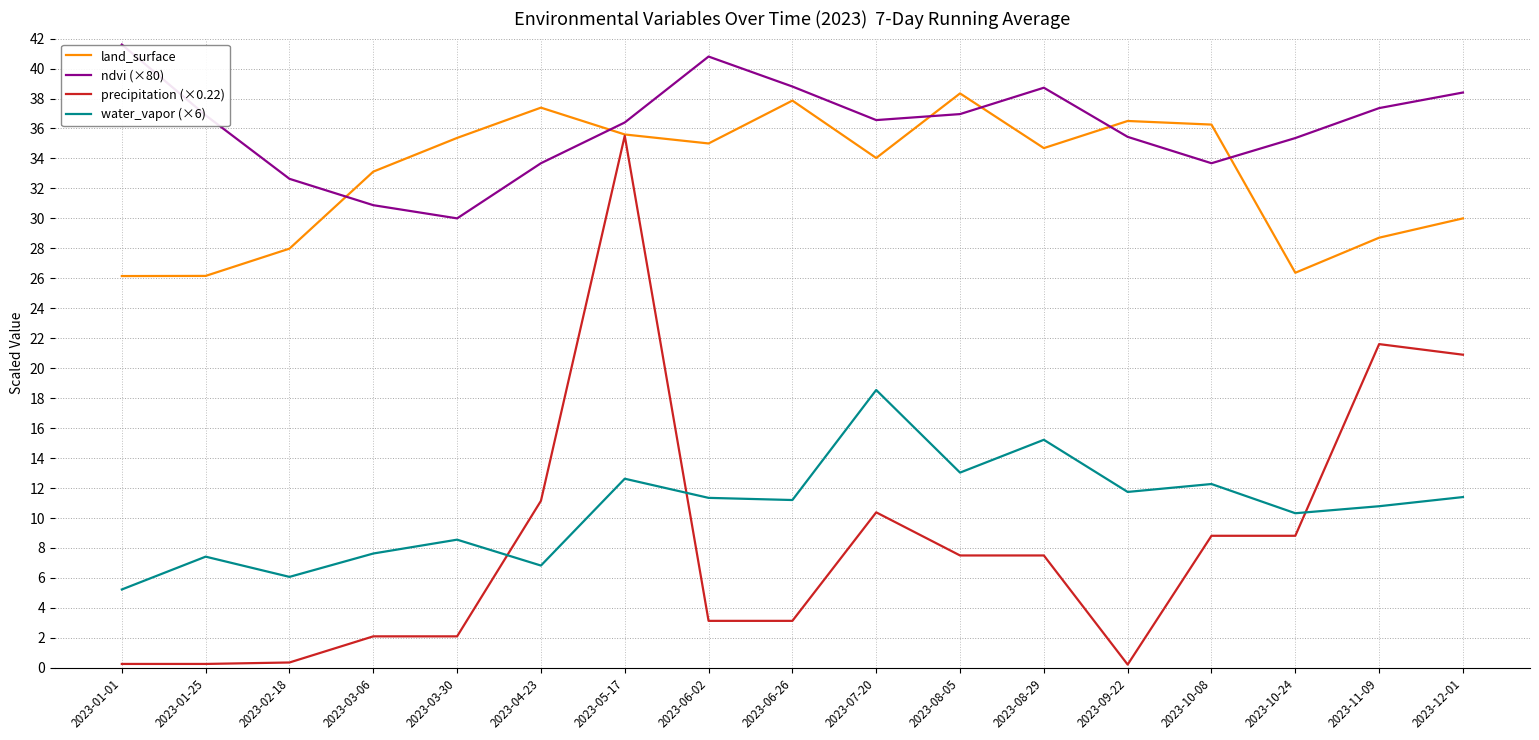

Is the value of ndvi (×80) at 2023-05-17 greater than the value of water_vapor (×6) at 2023-05-17?

Yes